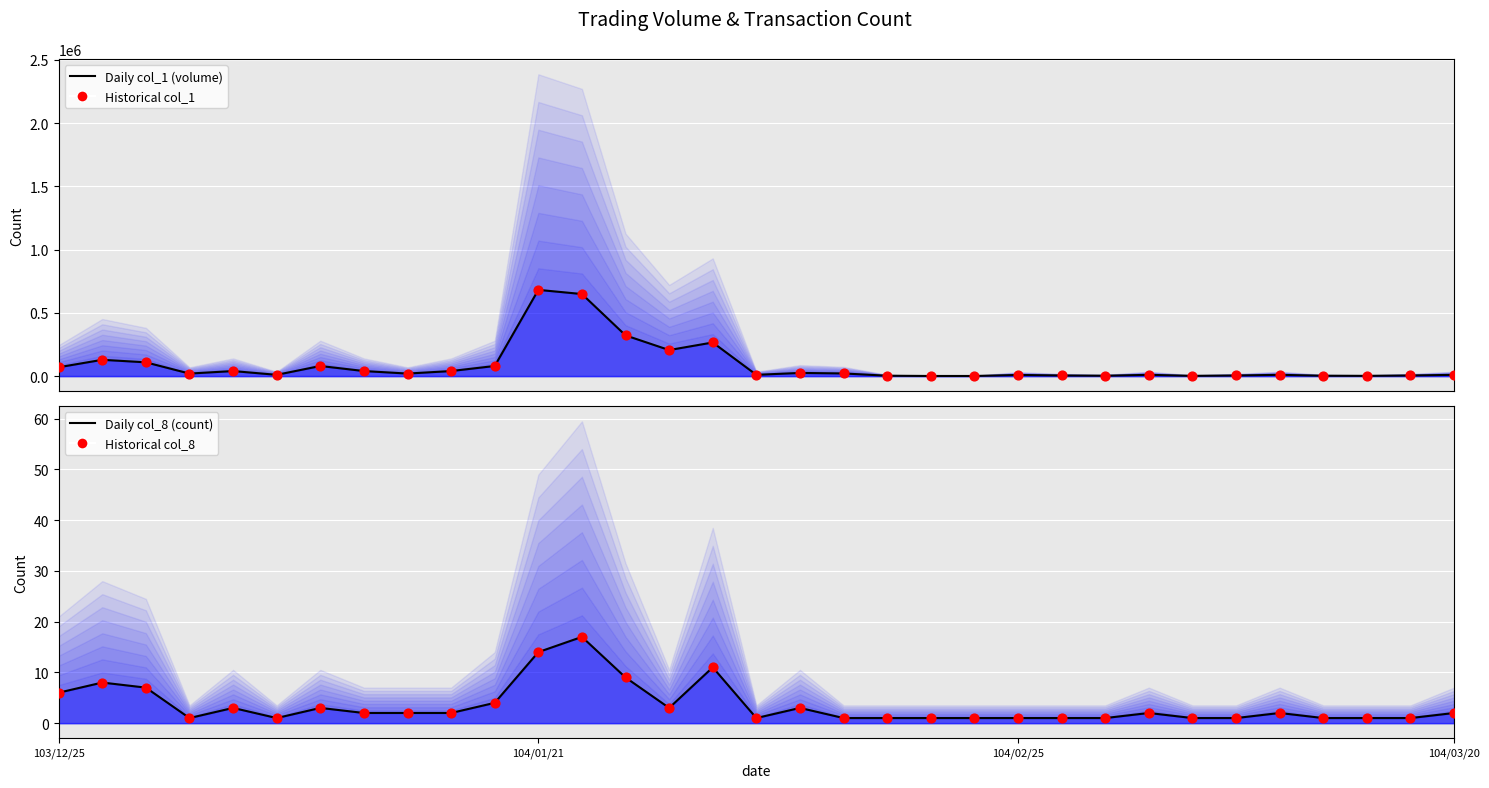

Which series reaches the maximum Y coordinate?

col_1 line